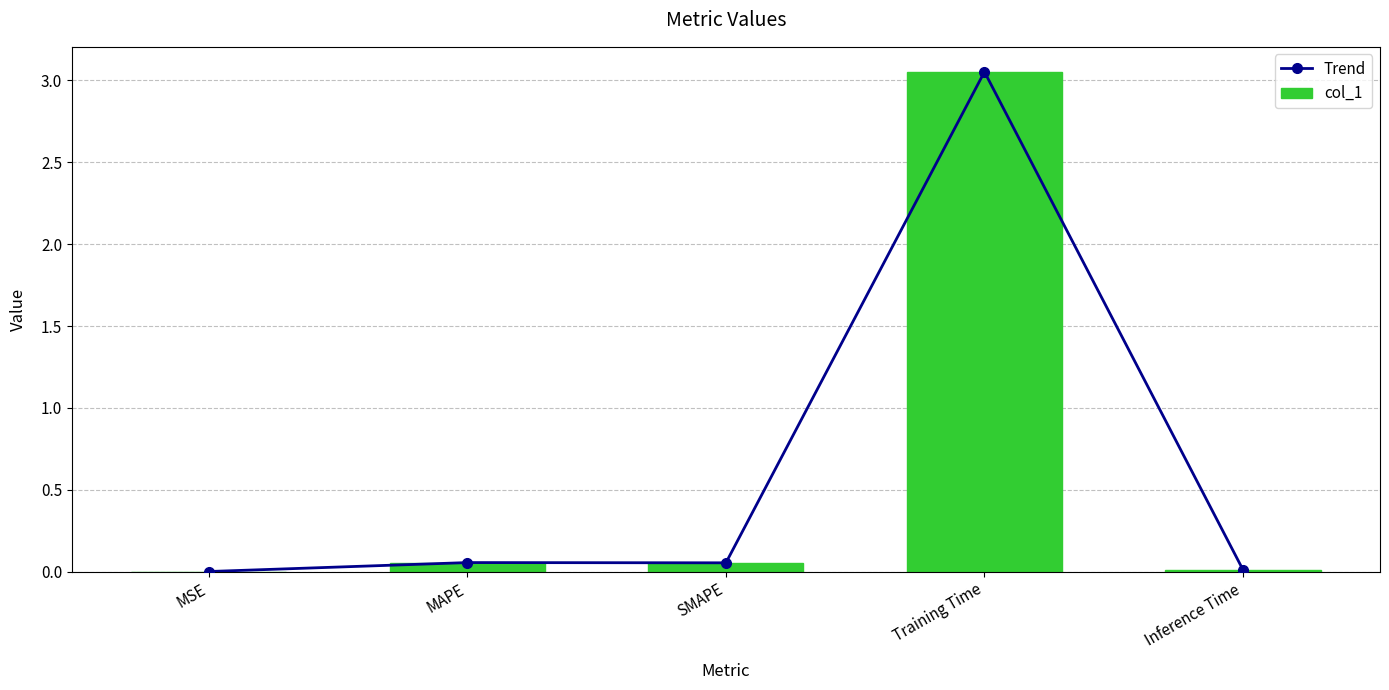

List the labels in order of col_1 value, smallest first.

MSE, Inference Time, SMAPE, MAPE, Training Time